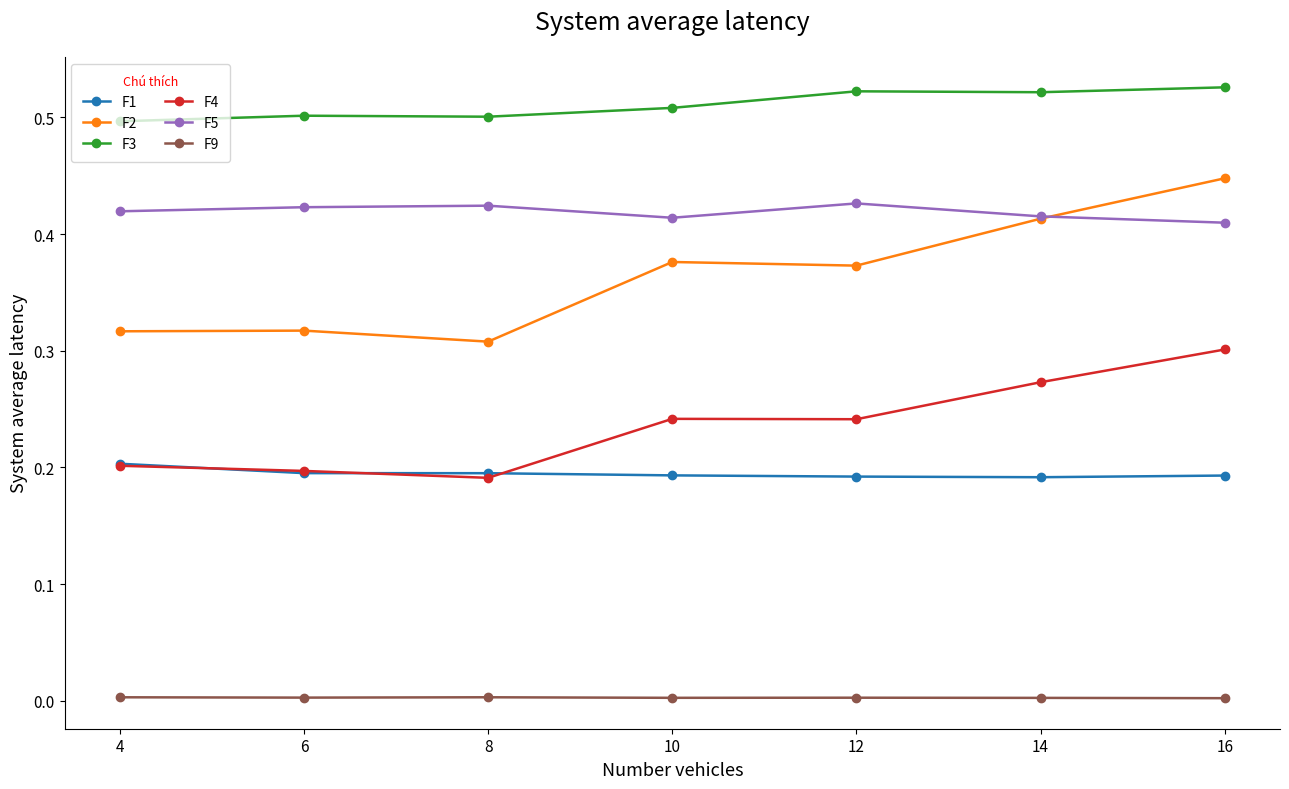

Which series has the largest range (max minus min)?

F2